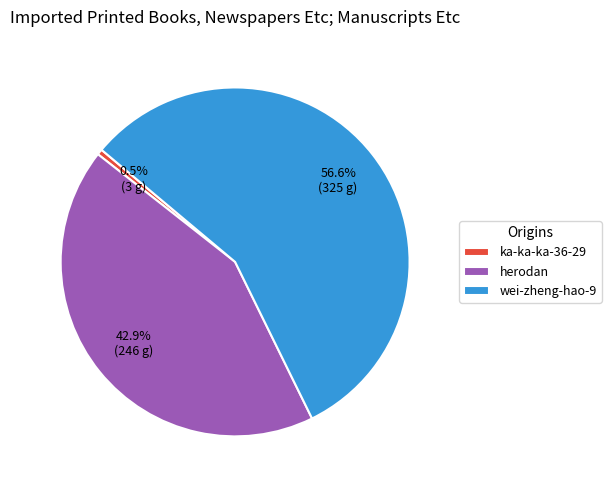

Which has a higher value, ka-ka-ka-36-29 or herodan?

herodan